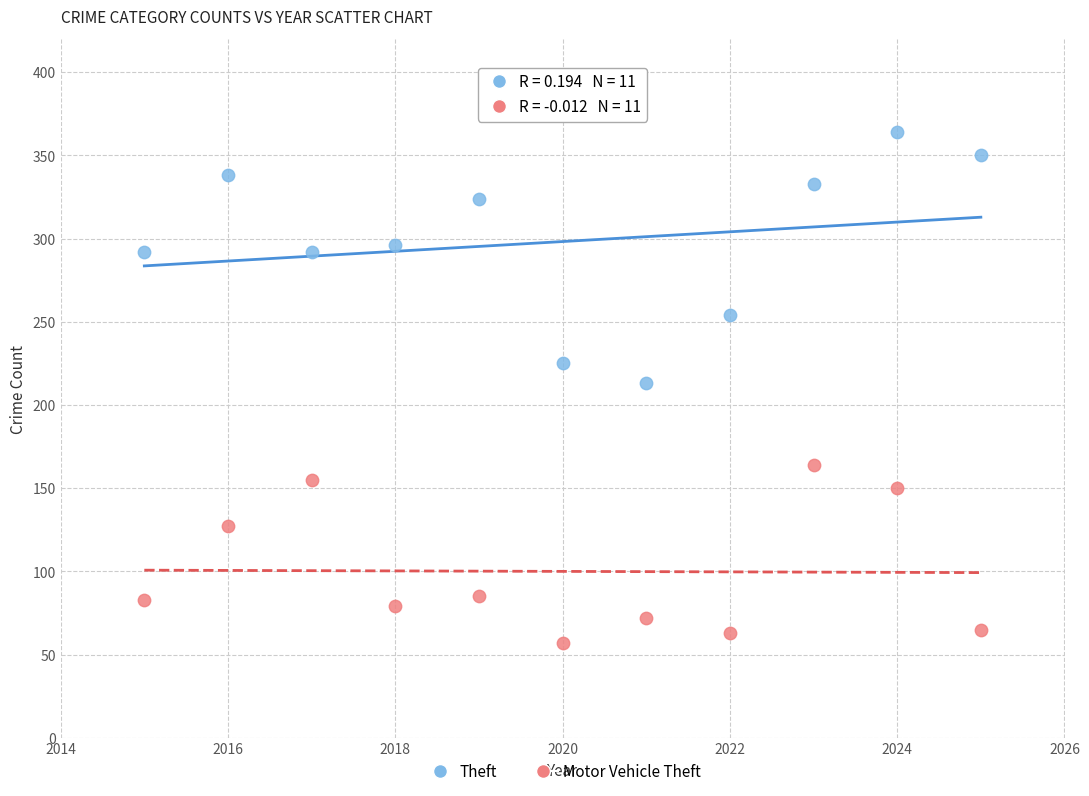

Across all data points, what is the range of X values (max minus min)?

10